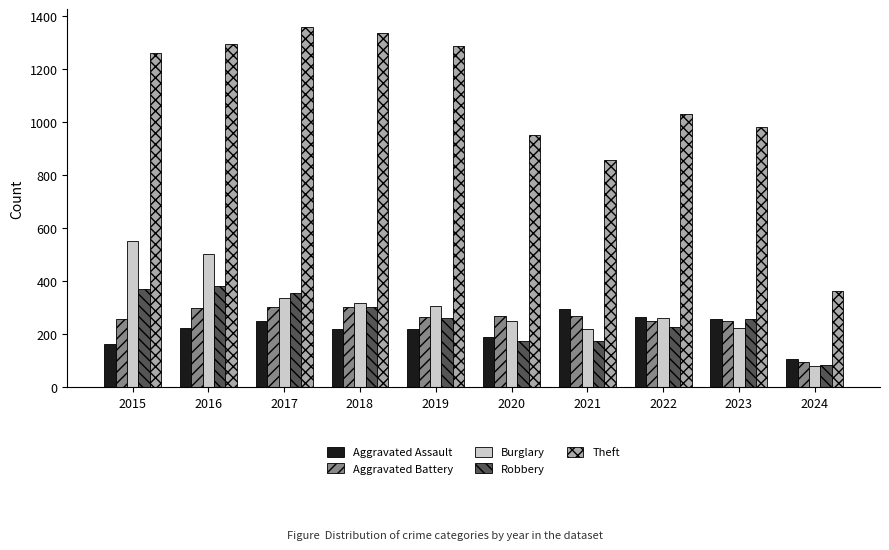

What is the smallest value displayed?

80